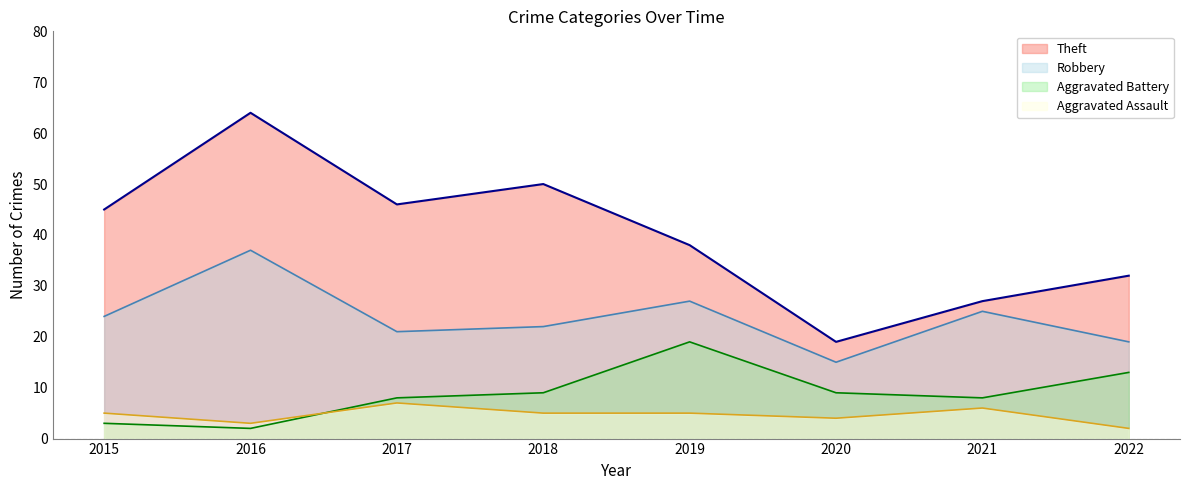

Where does the Theft series first go above 45?

2016